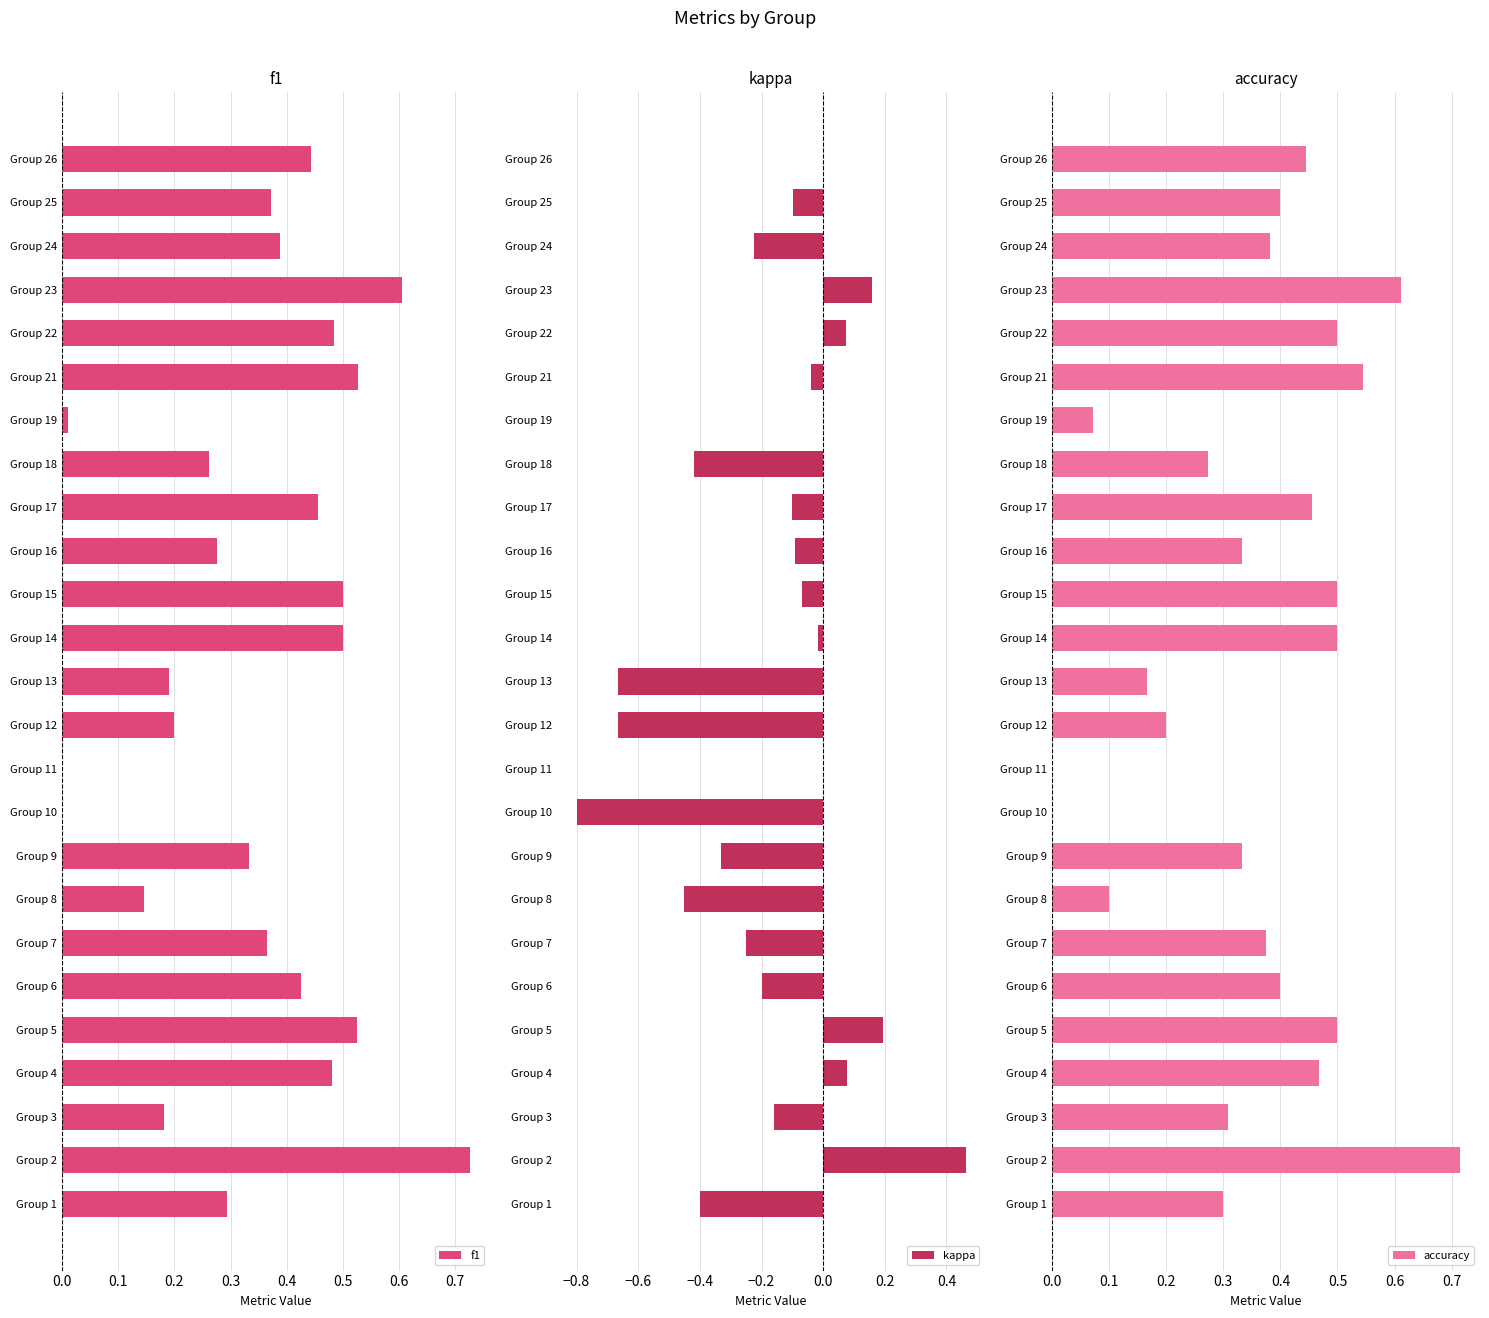

True or false: f1 has a value of 0.9 at Group 4.

False